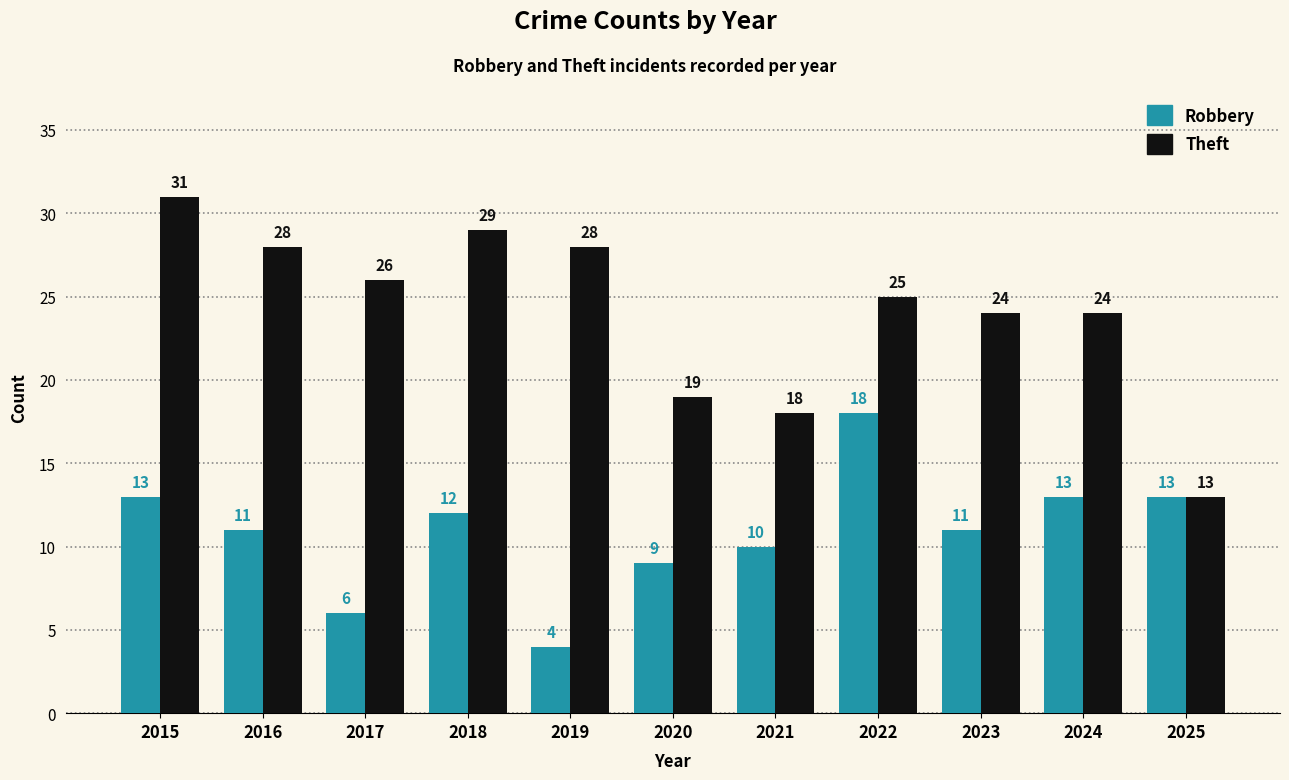

True or false: Robbery has a value of 12 at 2018.

True